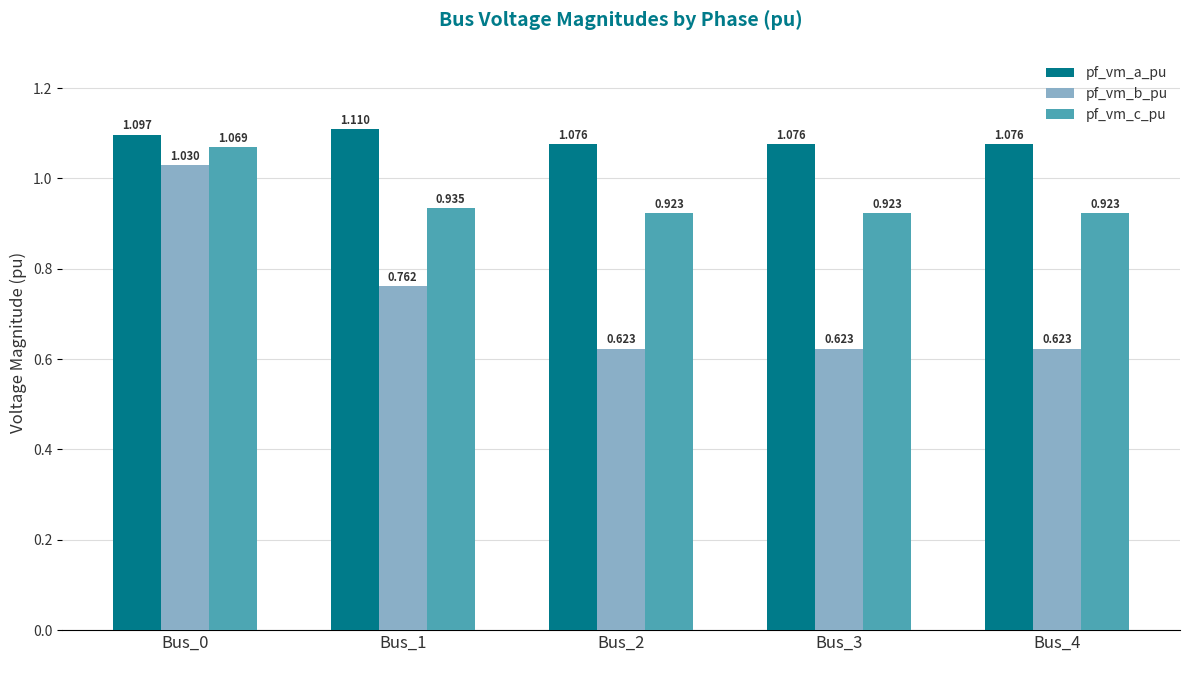

Is the value of pf_vm_a_pu at Bus_1 greater than the value of pf_vm_b_pu at Bus_1?

Yes